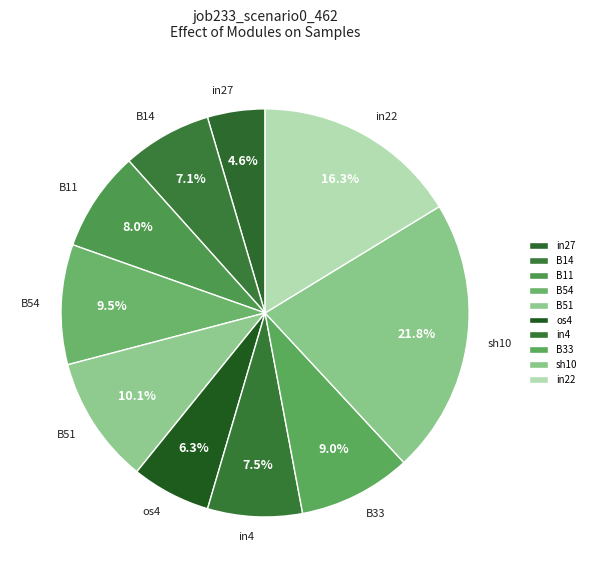

Which slice is the smallest?

in27